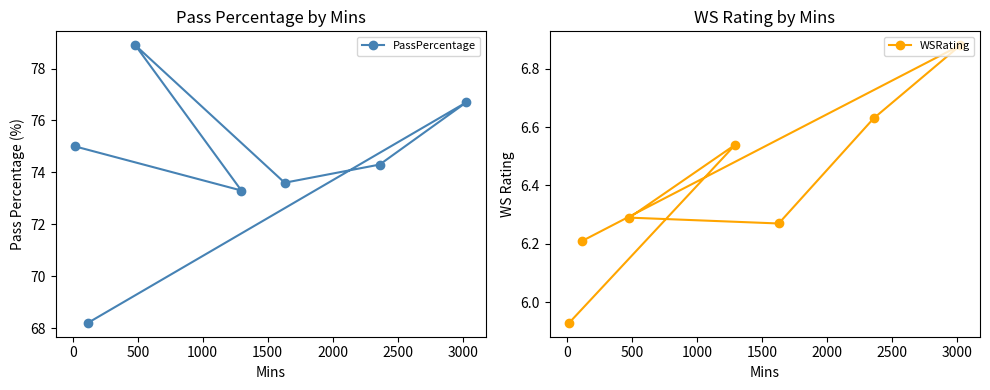

What is the value of the PassPercentage point at the 6th from the left?

74.3